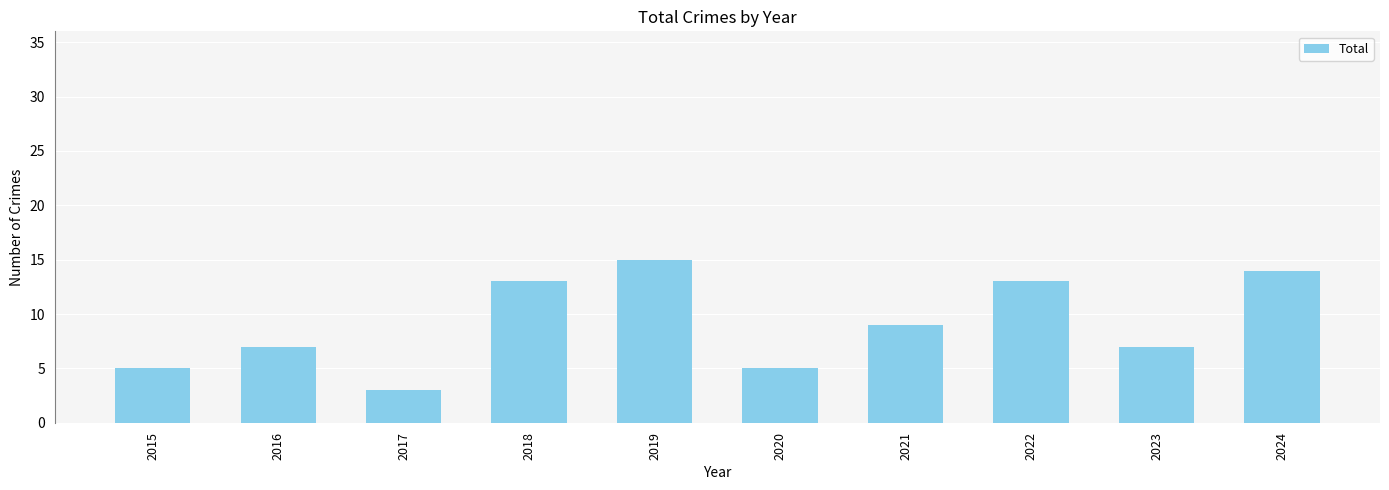

Count the number of data series in this chart.

1